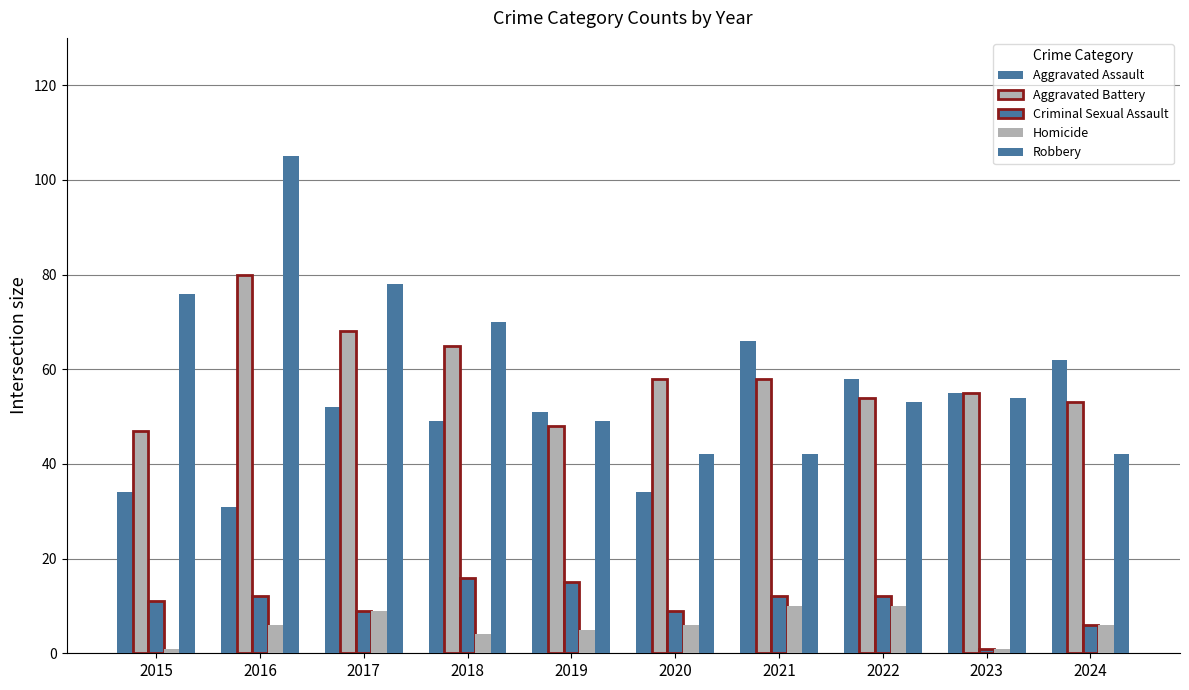

Count the number of data series in this chart.

5